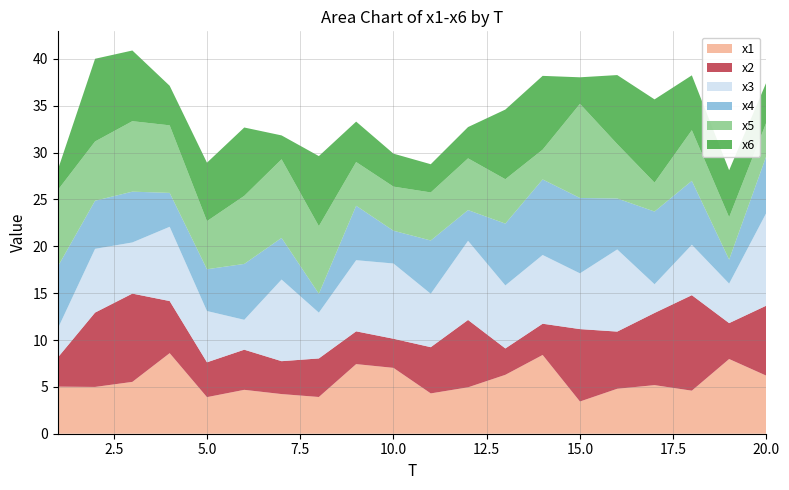

Reading left to right, what are all the values shown in this chart?

x1: 1=5.0	2=5.0	3=5.5	4=8.6	5=3.9	6=4.7	7=4.2	8=3.9	9=7.4	10=7.0	11=4.3	12=5.0	13=6.3	14=8.4	15=3.4	16=4.8	17=5.2	18=4.6	19=8.0	20=6.2
x2: 1=3.1	2=7.9	3=9.4	4=5.6	5=3.7	6=4.3	7=3.5	8=4.1	9=3.5	10=3.1	11=4.9	12=7.2	13=2.8	14=3.3	15=7.7	16=6.1	17=7.7	18=10.2	19=3.8	20=7.5
x3: 1=3.1	2=6.8	3=5.5	4=7.9	5=5.5	6=3.2	7=8.7	8=4.9	9=7.6	10=8.0	11=5.7	12=8.4	13=6.7	14=7.3	15=6.0	16=8.8	17=3.1	18=5.4	19=4.2	20=9.9
x4: 1=6.6	2=5.1	3=5.4	4=3.6	5=4.5	6=6.0	7=4.4	8=2.0	9=5.8	10=3.5	11=5.7	12=3.3	13=6.6	14=8.1	15=8.0	16=5.4	17=7.8	18=6.8	19=2.6	20=6.1
x5: 1=8.2	2=6.3	3=7.5	4=7.2	5=5.1	6=7.3	7=8.4	8=7.2	9=4.7	10=4.7	11=5.1	12=5.5	13=4.7	14=3.2	15=10.0	16=5.8	17=3.1	18=5.4	19=4.5	20=3.6
x6: 1=2.1	2=8.8	3=7.5	4=4.2	5=6.2	6=7.3	7=2.5	8=7.5	9=4.3	10=3.5	11=3.0	12=3.3	13=7.4	14=7.9	15=2.8	16=7.4	17=8.9	18=5.9	19=5.0	20=4.3